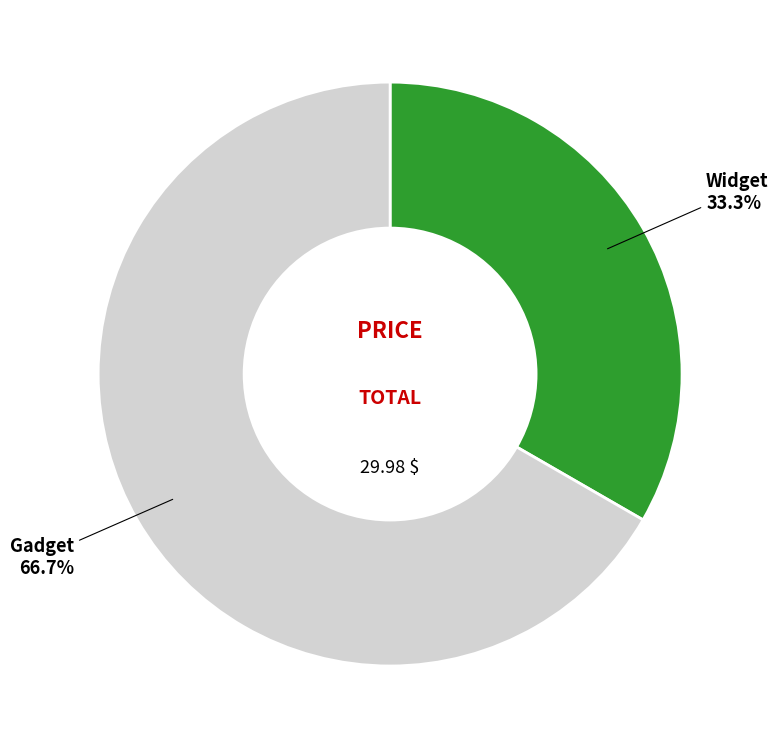

Is there a majority slice in this chart?

Yes